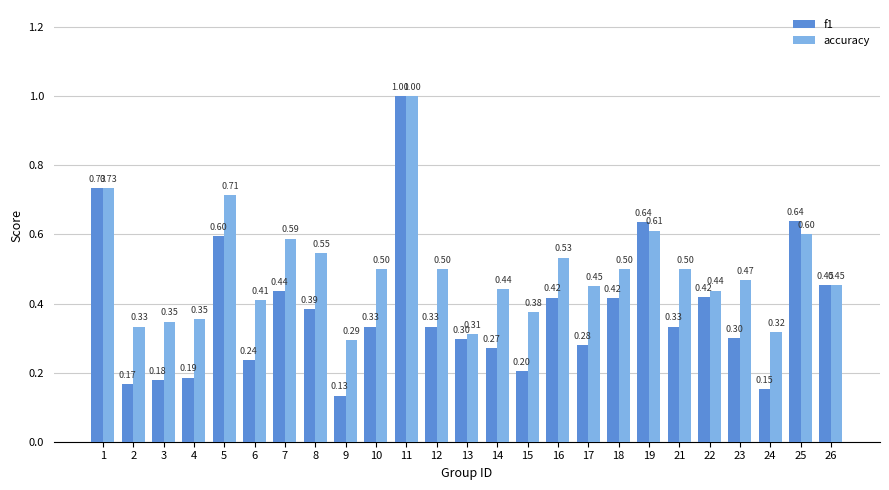

What is the greatest value displayed?

1.0